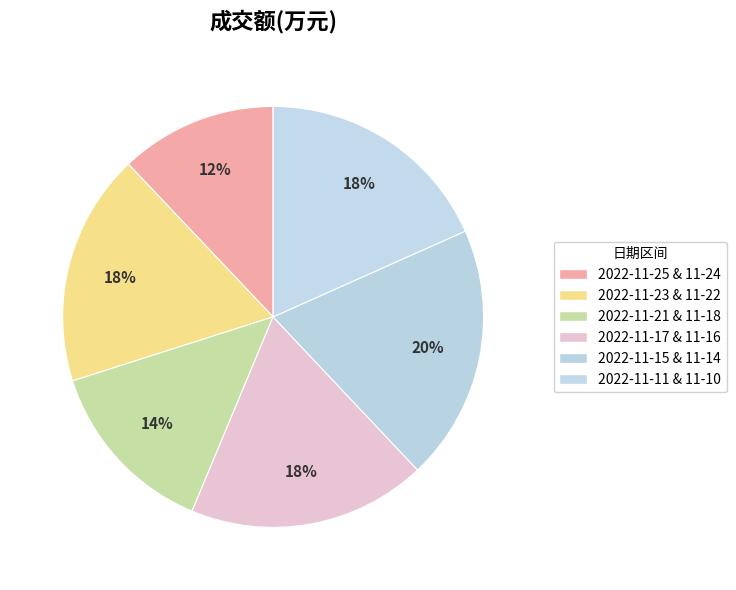

Count the number of slices in the pie.

6